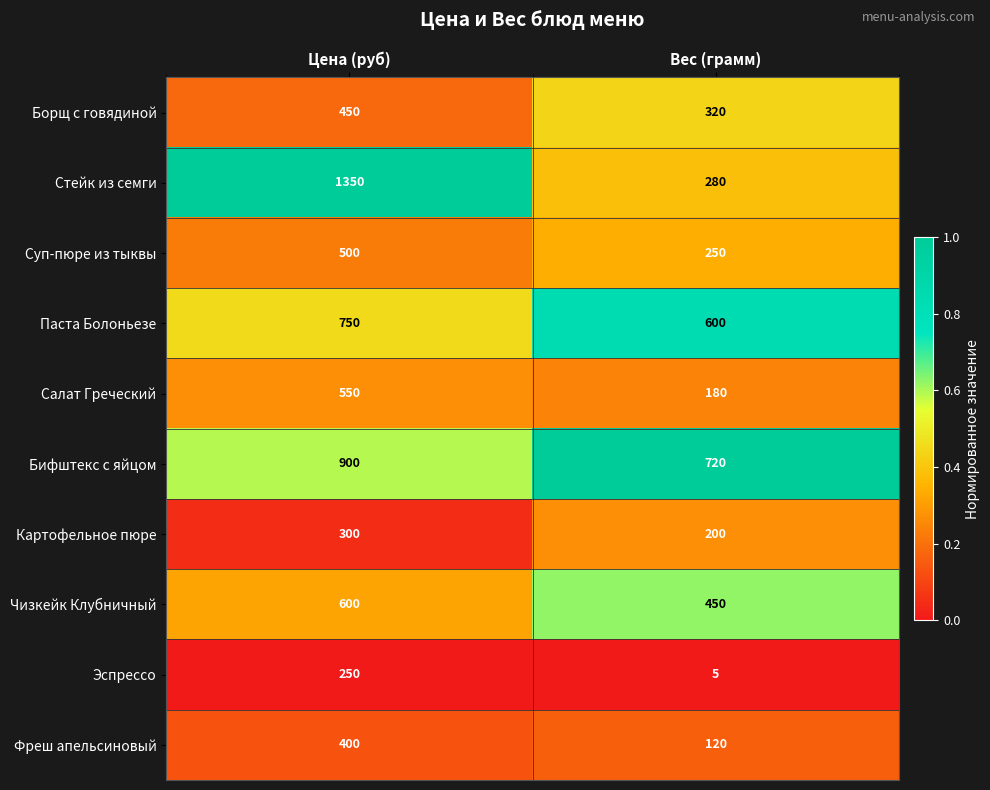

Which series has the largest total across all categories?

Стейк из семги